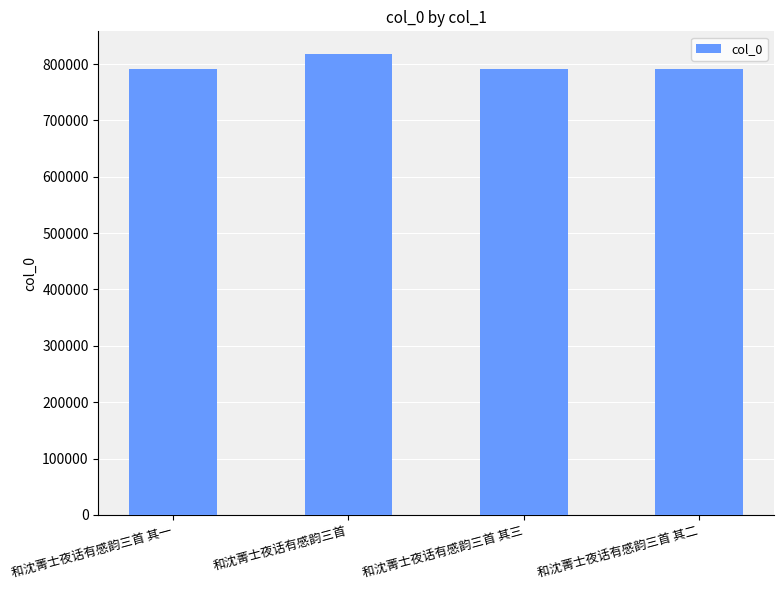

Between 和沈菁士夜话有感韵三首 其一 and 和沈菁士夜话有感韵三首, which is larger?

和沈菁士夜话有感韵三首